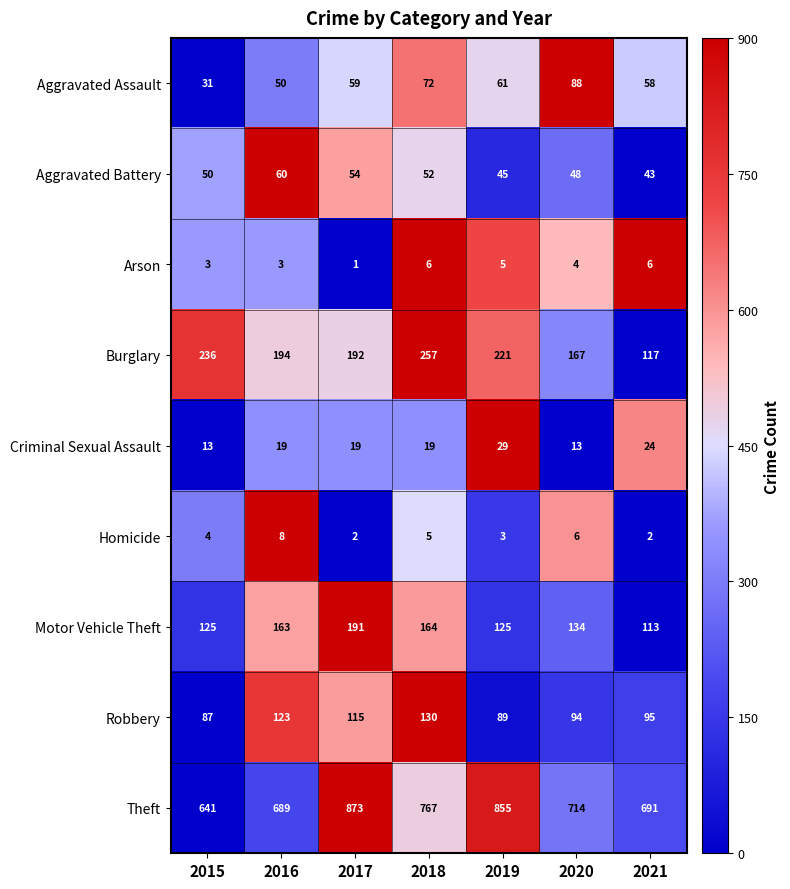

Rank the series by their maximum value, from lowest to highest.

Arson, Homicide, Criminal Sexual Assault, Aggravated Battery, Aggravated Assault, Robbery, Motor Vehicle Theft, Burglary, Theft